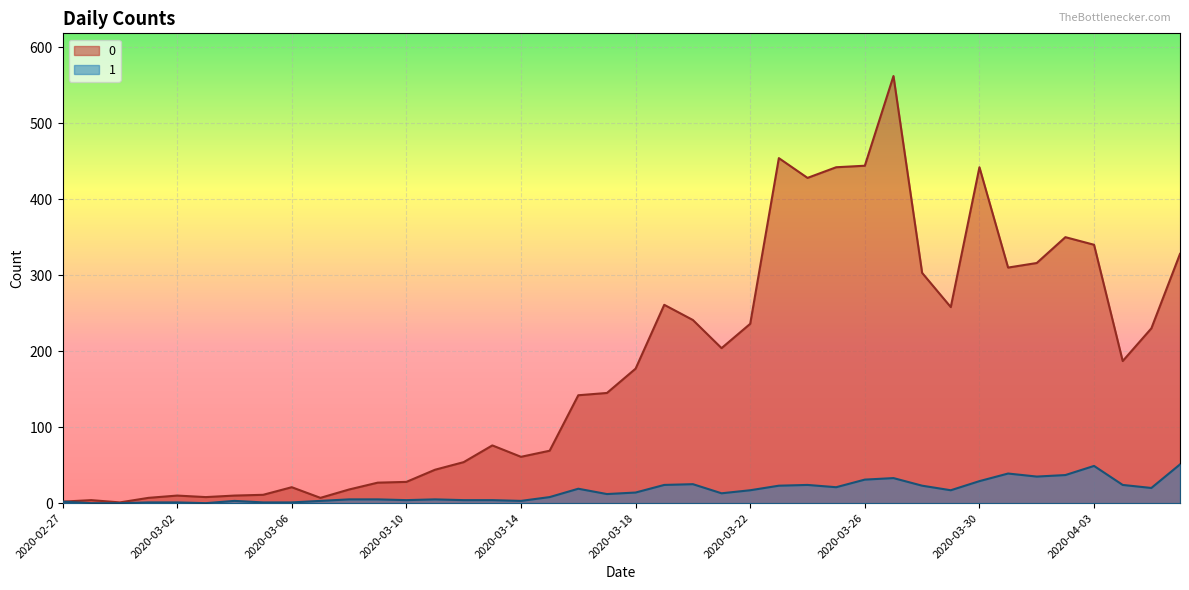

Reading left to right, list all the values displayed in this chart.

0: 2020-02-27=2	2020-02-28=4	2020-02-29=1	2020-03-01=7	2020-03-02=10	2020-03-03=8	2020-03-04=10	2020-03-05=11	2020-03-06=21	2020-03-07=7	2020-03-08=18	2020-03-09=27	2020-03-10=28	2020-03-11=44	2020-03-12=54	2020-03-13=76	2020-03-14=61	2020-03-15=69	2020-03-16=142	2020-03-17=145	2020-03-18=177	2020-03-19=261	2020-03-20=241	2020-03-21=204	2020-03-22=236	2020-03-23=454	2020-03-24=428	2020-03-25=442	2020-03-26=444	2020-03-27=562	2020-03-28=303	2020-03-29=258	2020-03-30=442	2020-03-31=310	2020-04-01=316	2020-04-02=350	2020-04-03=340	2020-04-04=187	2020-04-05=230	2020-04-06=328
1: 2020-02-27=2	2020-02-28=0	2020-02-29=0	2020-03-01=1	2020-03-02=1	2020-03-03=0	2020-03-04=3	2020-03-05=1	2020-03-06=1	2020-03-07=3	2020-03-08=5	2020-03-09=5	2020-03-10=4	2020-03-11=5	2020-03-12=4	2020-03-13=4	2020-03-14=3	2020-03-15=8	2020-03-16=19	2020-03-17=12	2020-03-18=14	2020-03-19=24	2020-03-20=25	2020-03-21=13	2020-03-22=17	2020-03-23=23	2020-03-24=24	2020-03-25=21	2020-03-26=31	2020-03-27=33	2020-03-28=23	2020-03-29=17	2020-03-30=29	2020-03-31=39	2020-04-01=35	2020-04-02=37	2020-04-03=49	2020-04-04=24	2020-04-05=20	2020-04-06=51